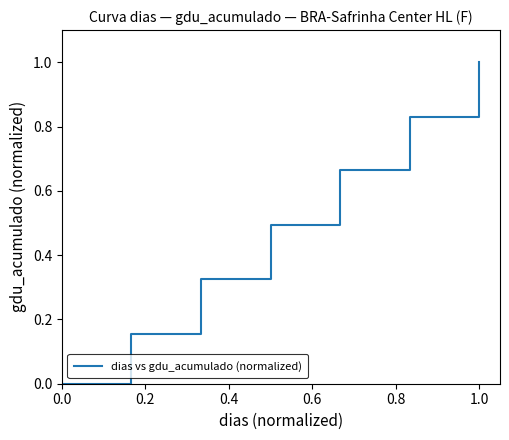

What is the maximum value shown in the chart?

1.0